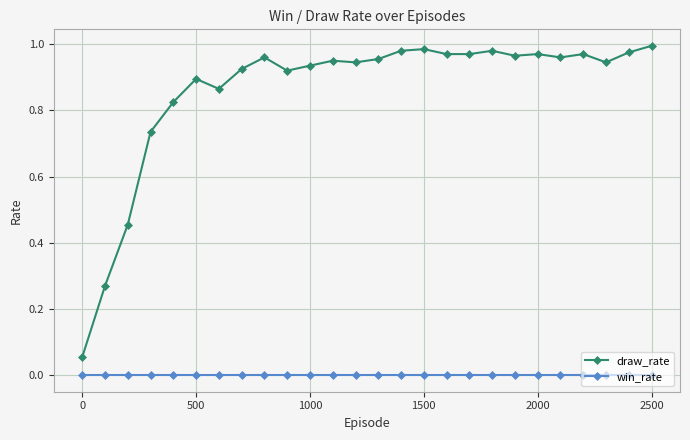

True or false: draw_rate has more than 0 interior local peaks.

True